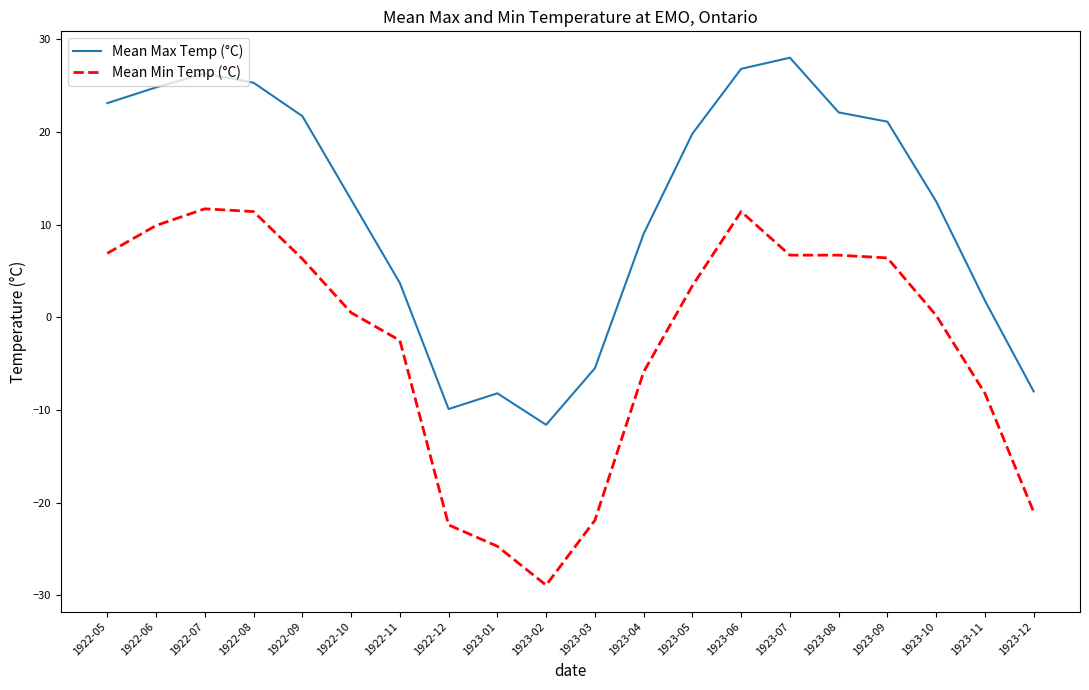

The Mean Max Temp (°C) series shows 3.7 at 1922-11. True or false?

True